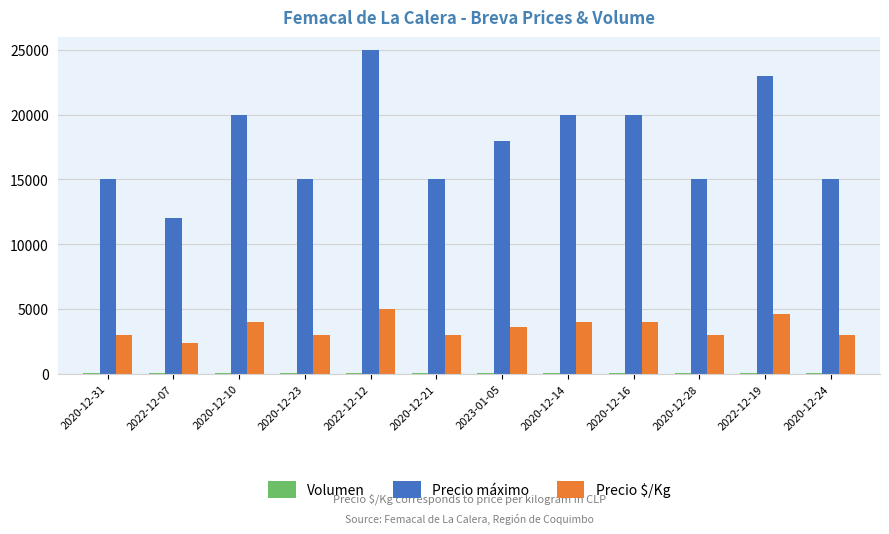

What is the maximum value for Precio máximo?

25000